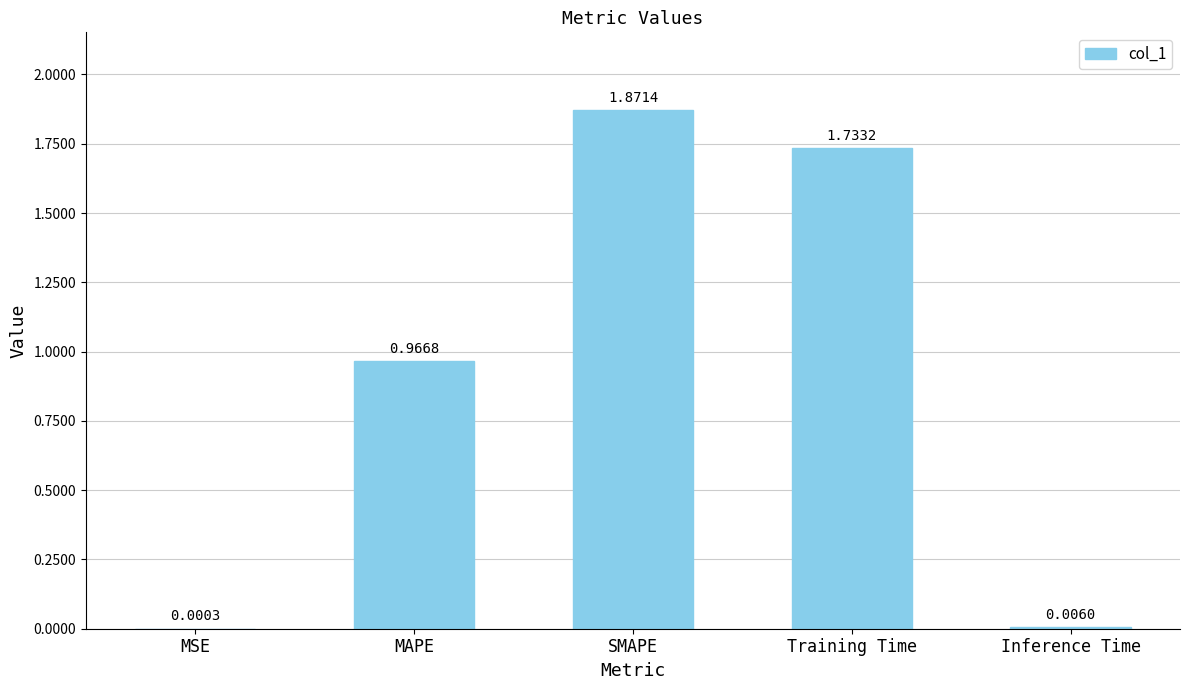

What is the sum of all values?

4.6